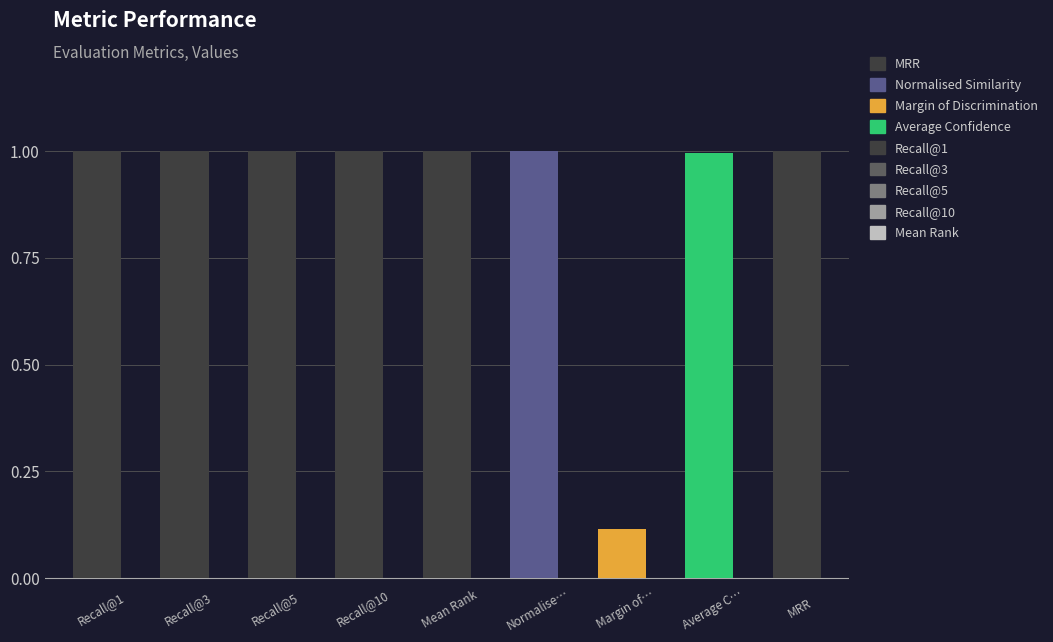

What is the maximum value shown in the chart?

1.0